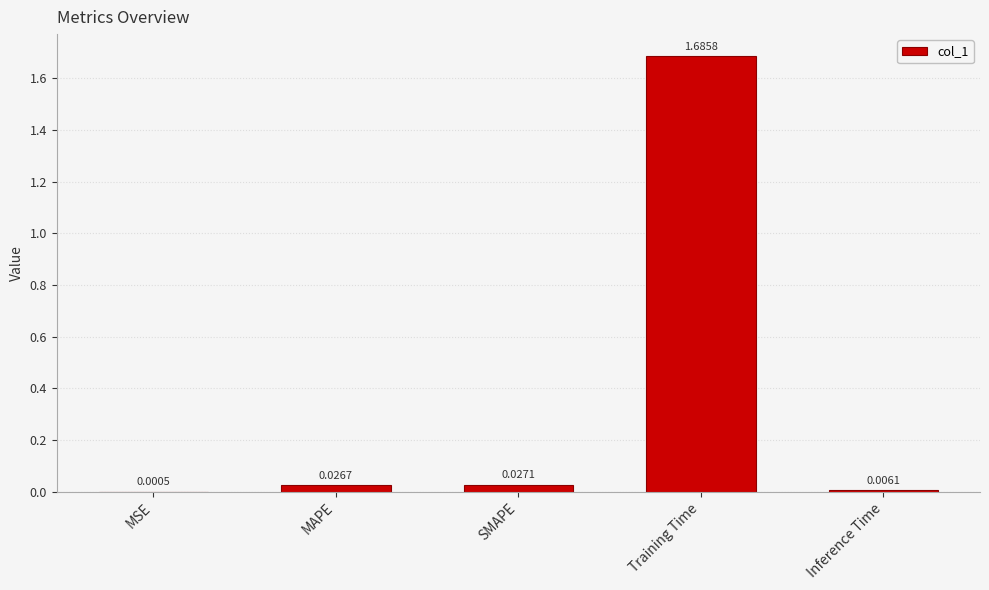

At which category does the chart reach its peak across all series?

Training Time